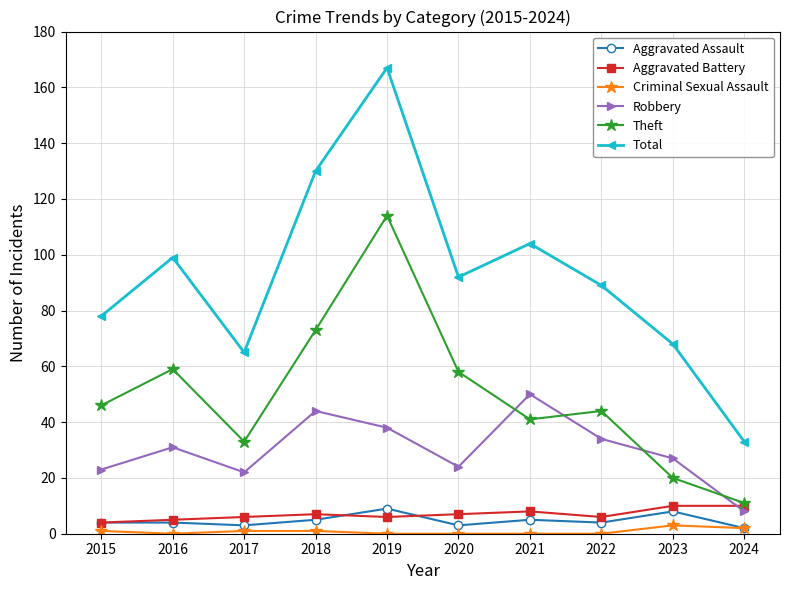

Which series has the largest range (max minus min)?

Total